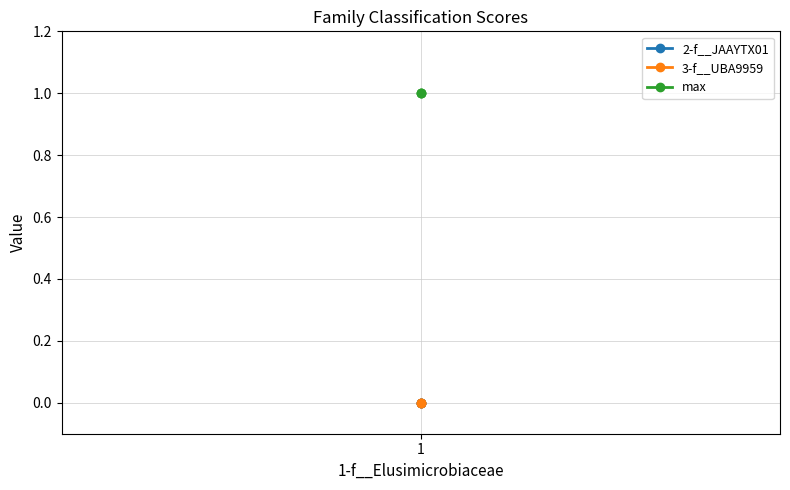

Which series has the largest total across all categories?

max